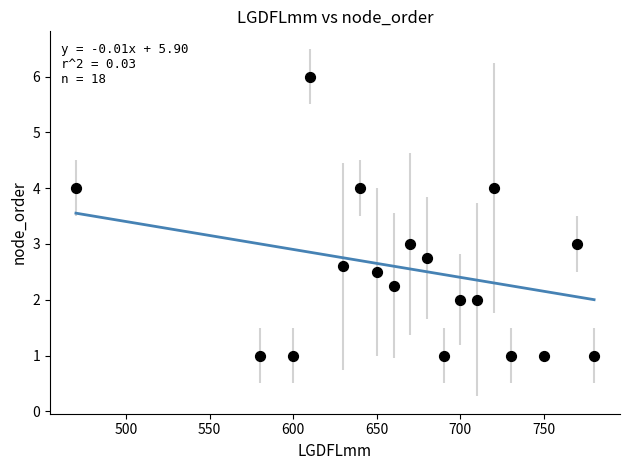

What is the range of Y values (max minus min)?

5.0